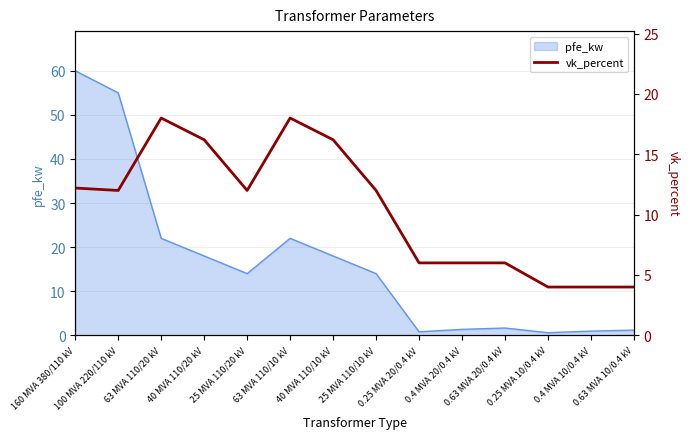

Where is the first local maximum?

63 MVA 110/20 kV